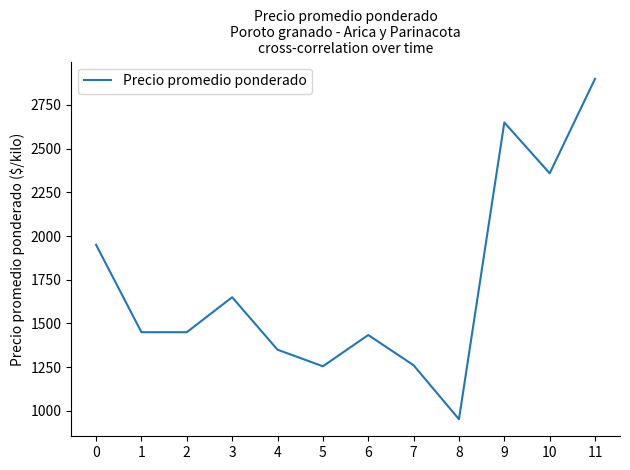

What is the maximum value shown in the chart?

2900